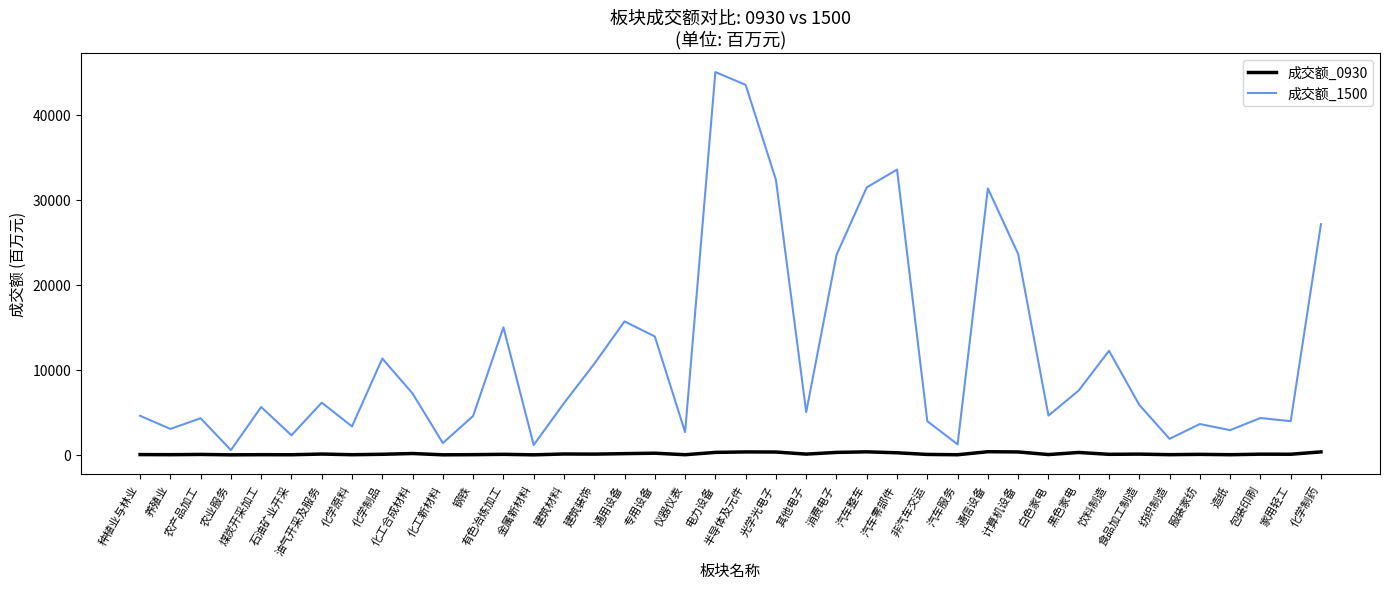

Is the value of 成交额_1500 at 化学原料 greater than the value of 成交额_0930 at 通信设备?

Yes